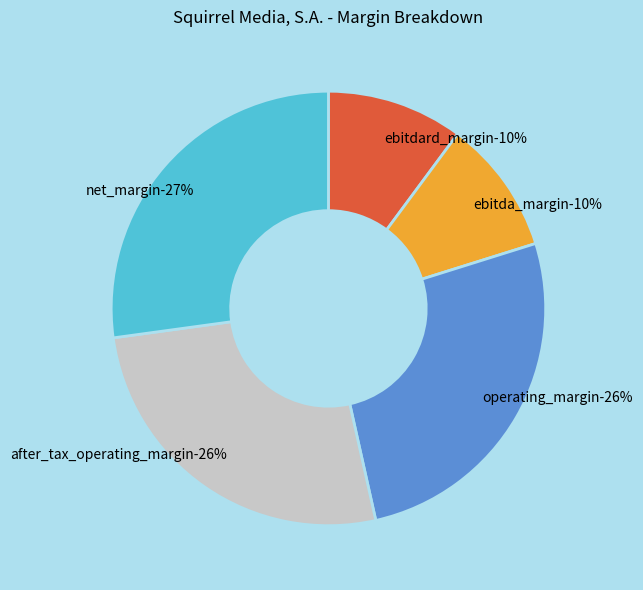

Is the sum of operating_margin and ebitda_margin greater than half?

No